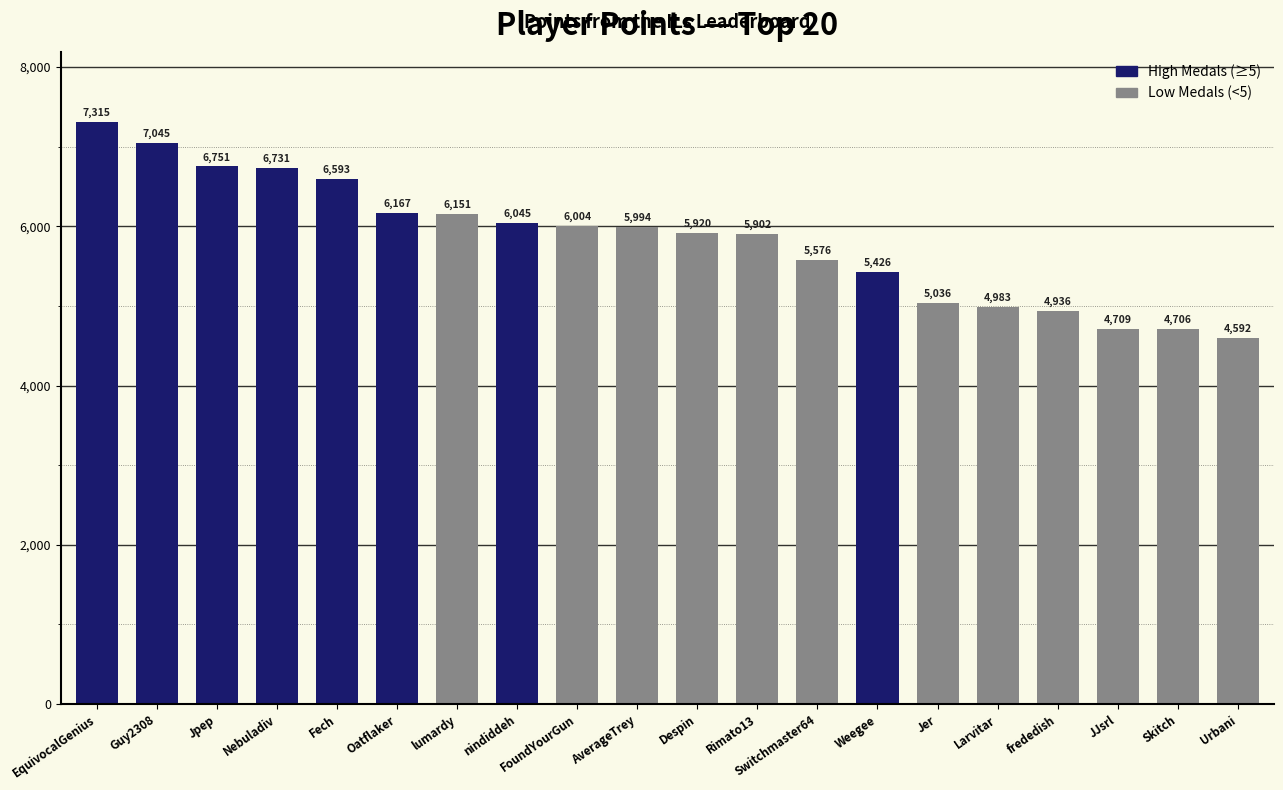

What is the minimum value shown in the chart?

4592